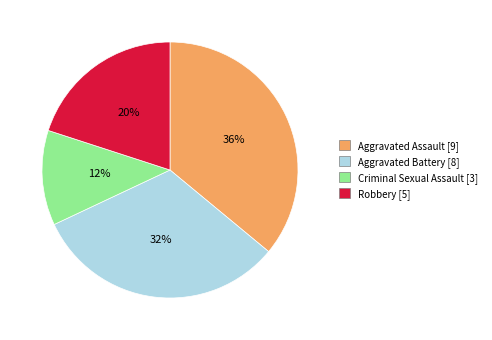

Does Robbery represent more than half of the total?

No